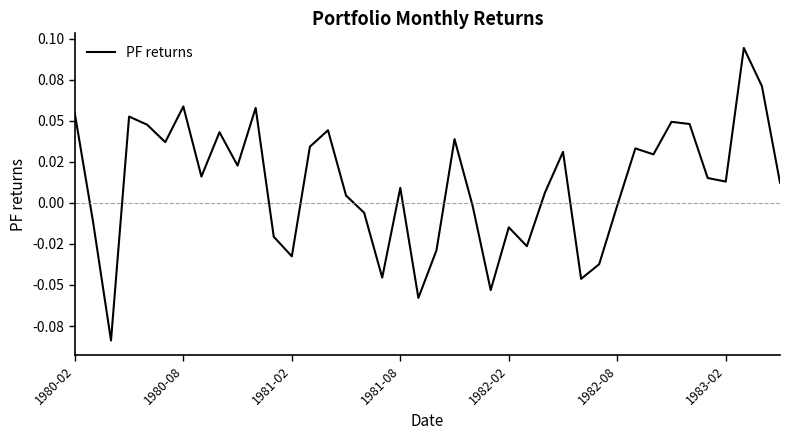

Does the chart have visible grid lines?

No